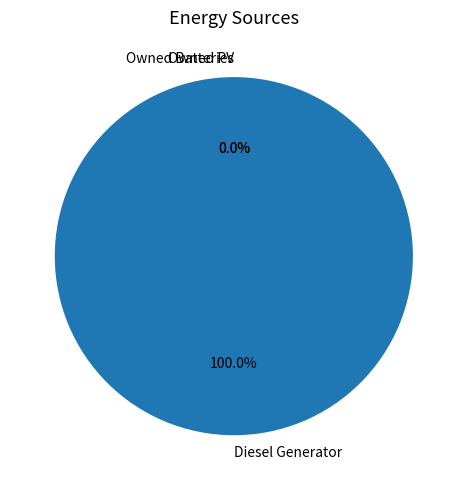

True or false: Owned PV accounts for 15% of the total.

False